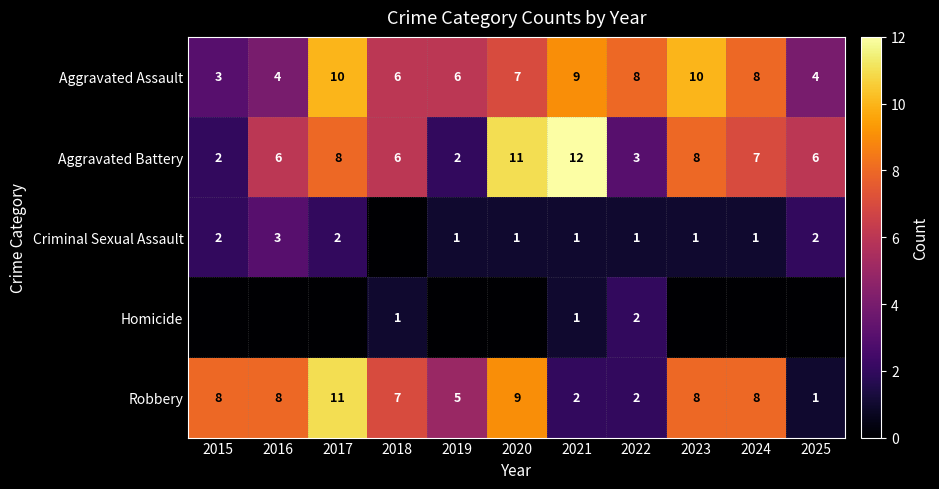

What is the sum of the Aggravated Assault values at 2023 and 2015?

13